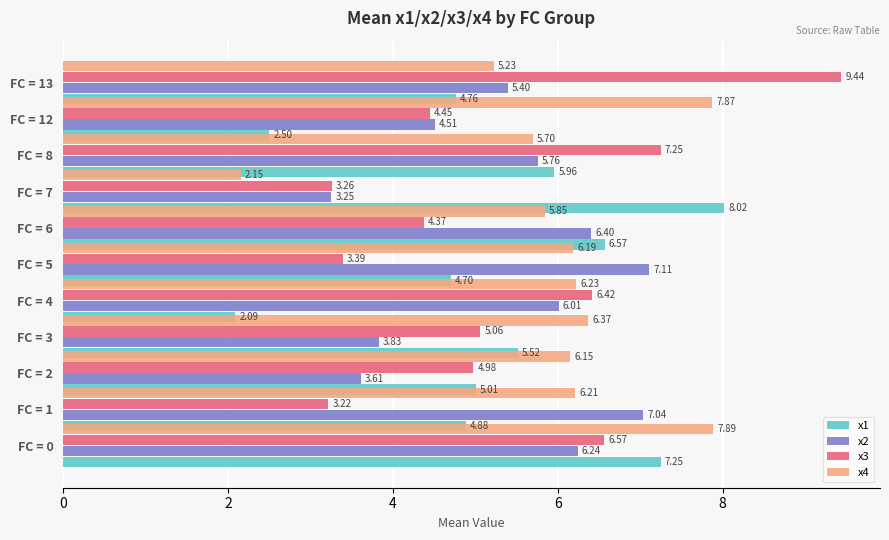

What is the average value of the x2 series?

5.4